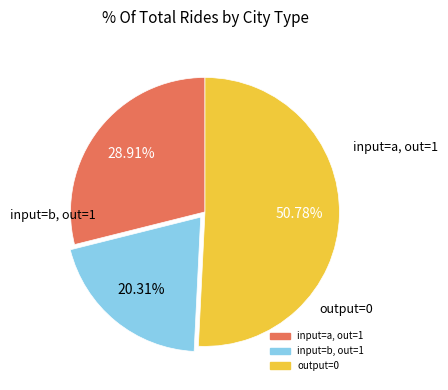

Is there a majority slice in this chart?

Yes